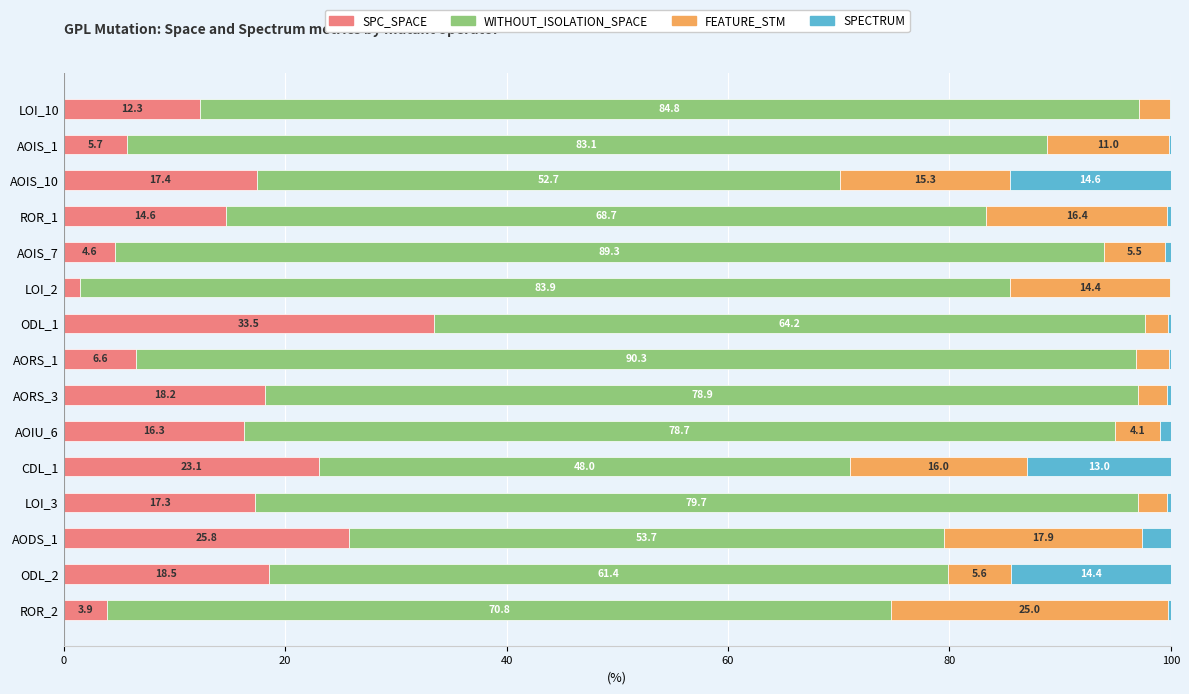

The SPC_SPACE series shows 23.1 at CDL_1. True or false?

True